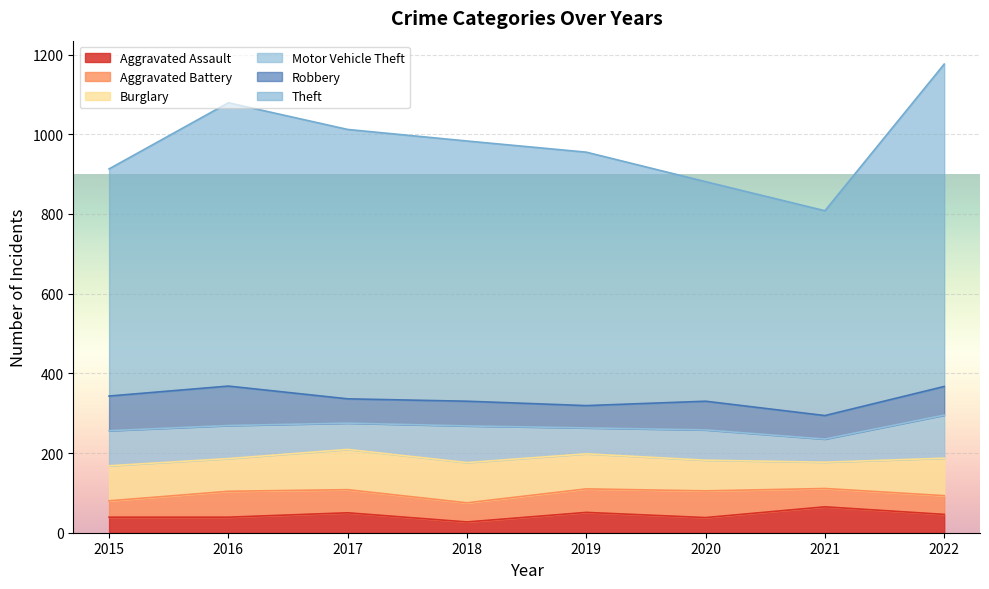

How many lines are shown in the chart?

6